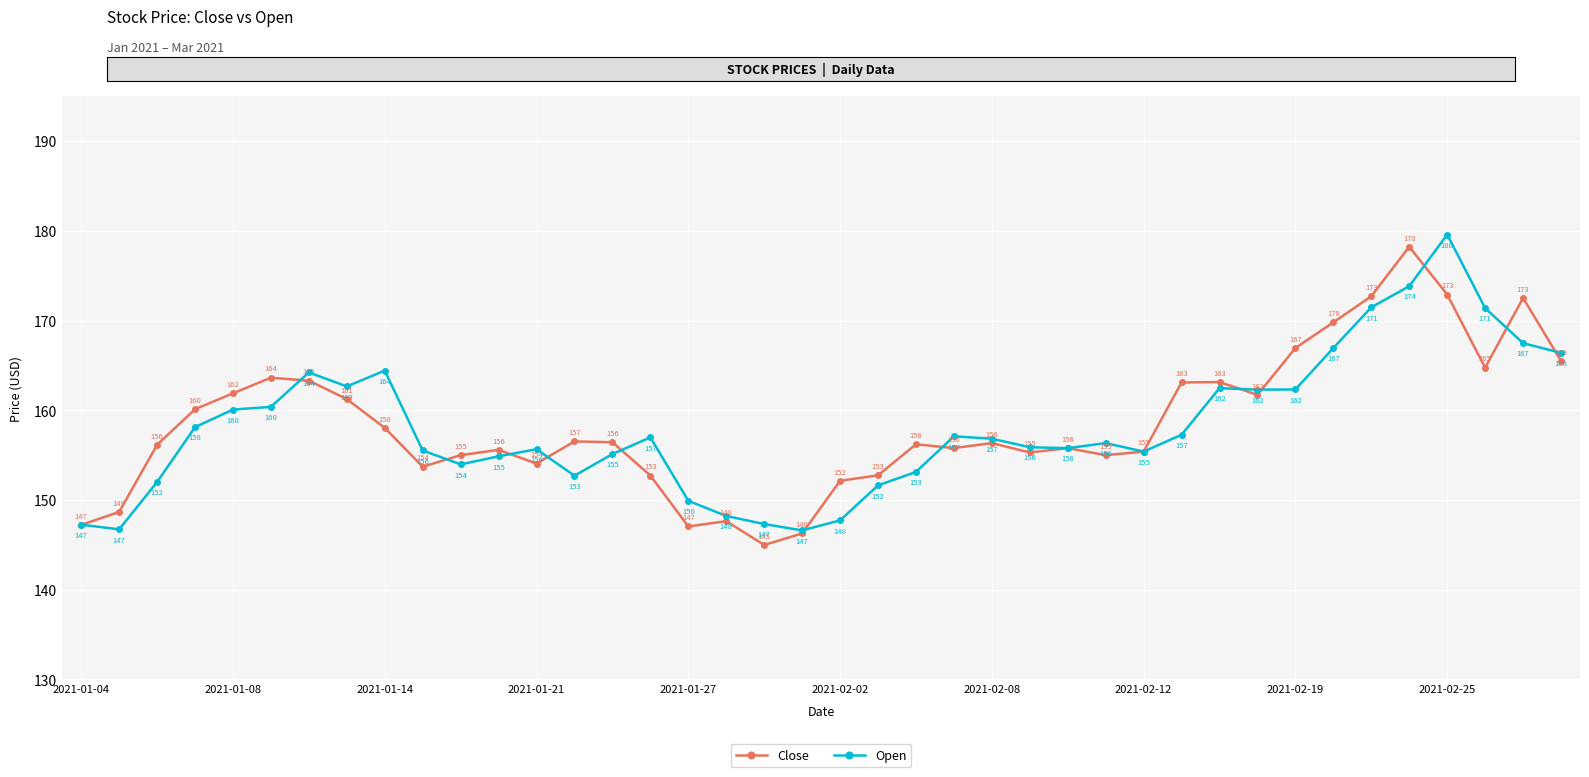

True or false: Open has more than 2 points higher than both neighbors.

True